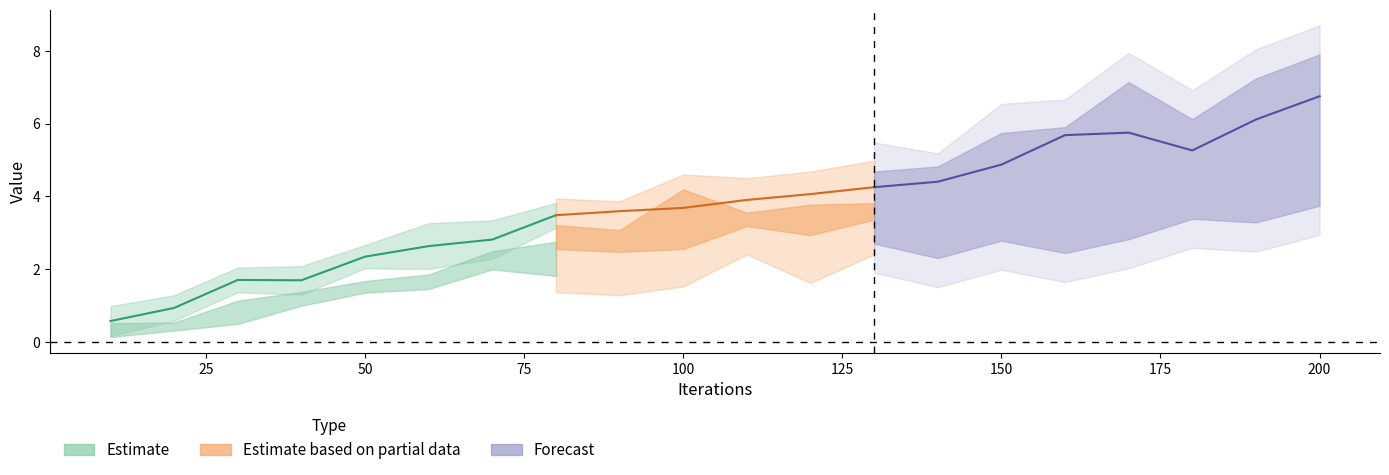

Between 60 and 160, which is larger?

160